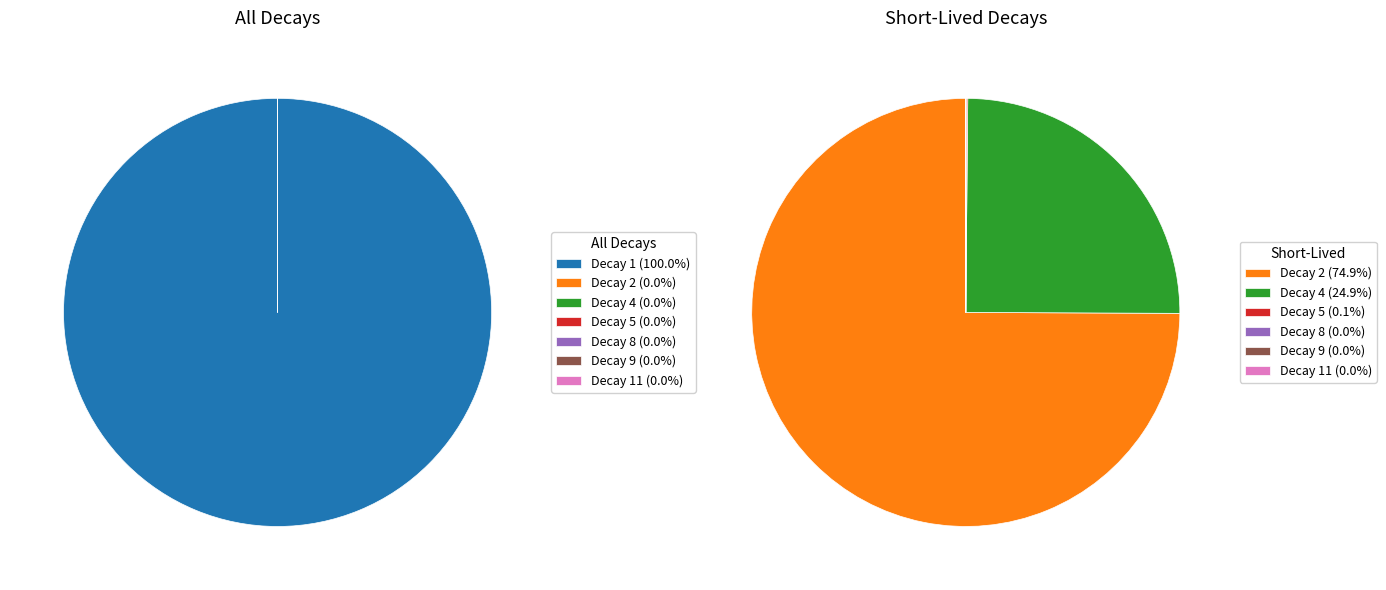

What percentage is NOT represented by 4?

100.0%